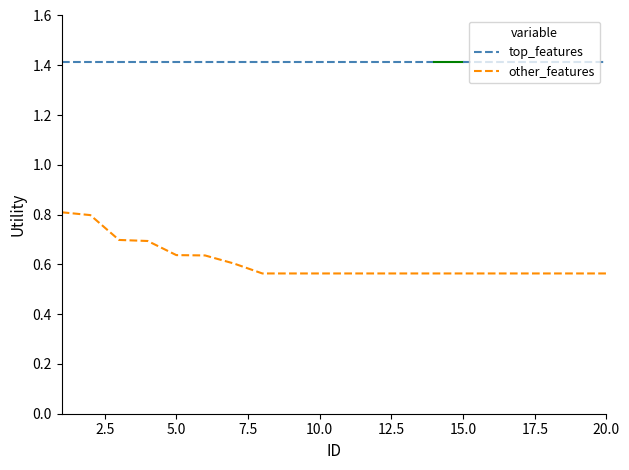

How many values are between 0 and 1?

20